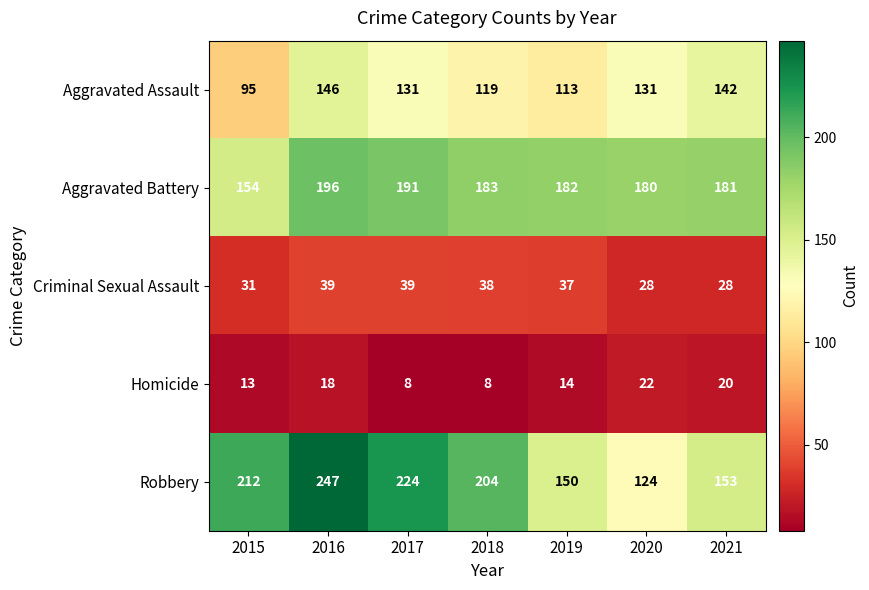

The value of Homicide at 2015 is 13. True or false?

True